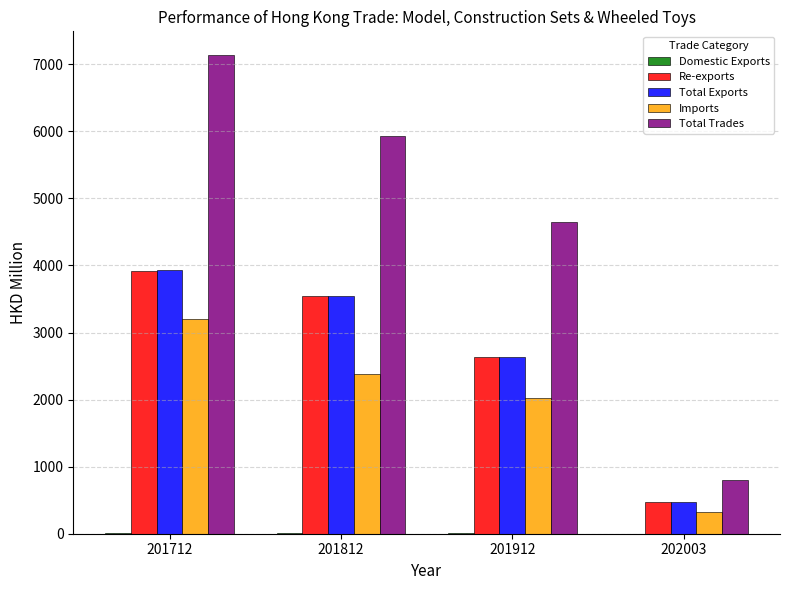

How many groups of bars are there?

4